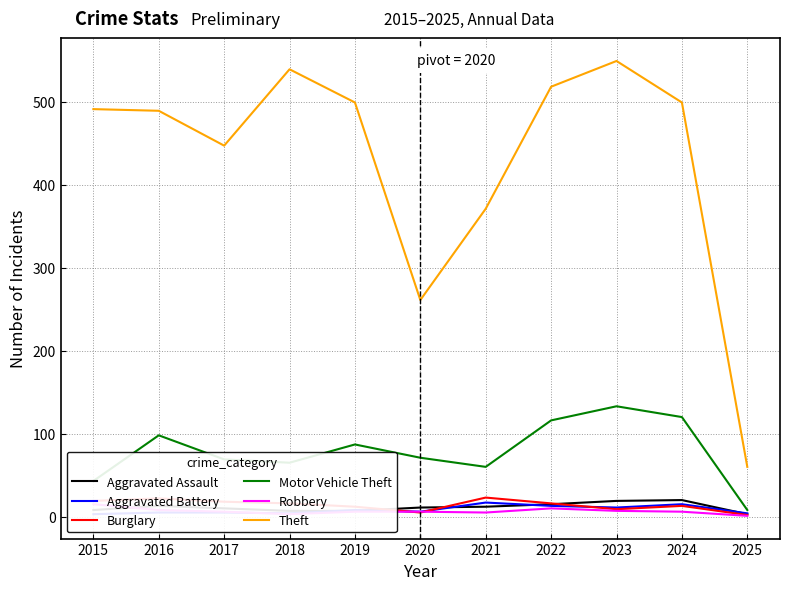

What is the sum of all Motor Vehicle Theft values?

870